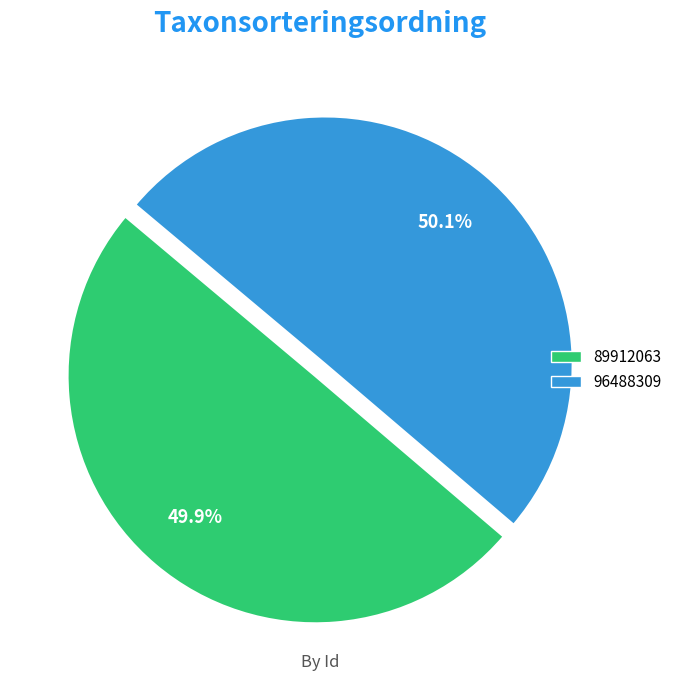

To the nearest percent, what percentage of the pie is 96488309?

50%